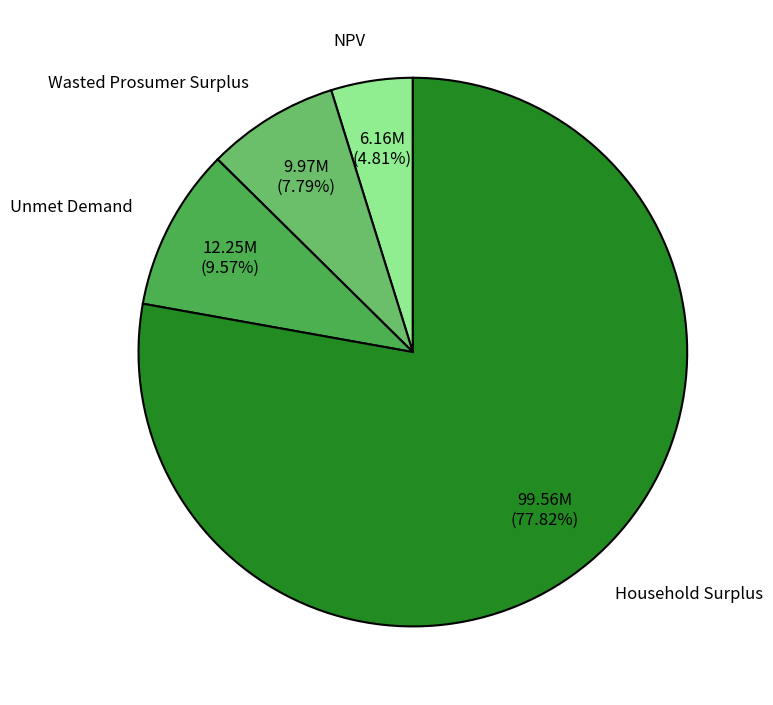

What is the ratio of the value at Household Surplus to the value at NPV?

16.2